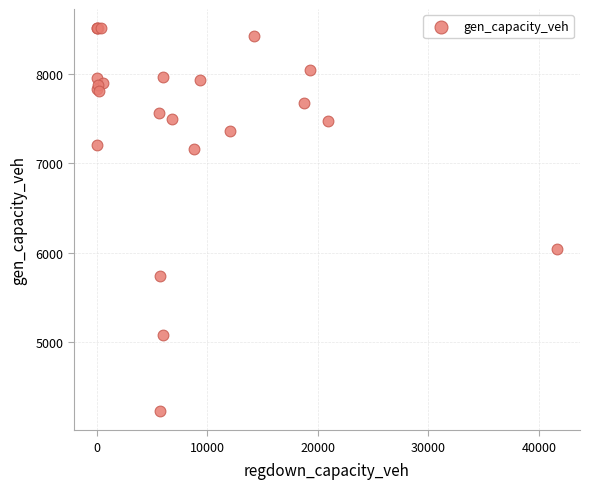

What Y value in the scatter plot is closest to 6369?

6035.7